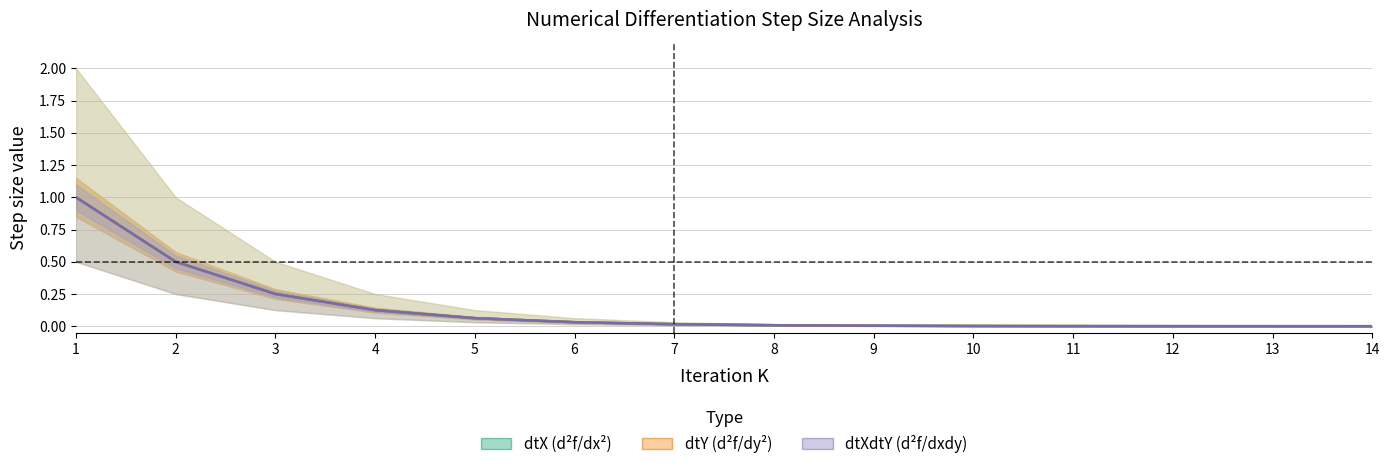

True or false: dtY (d²f/dy²) and dtX (d²f/dx²) cross at least once.

False